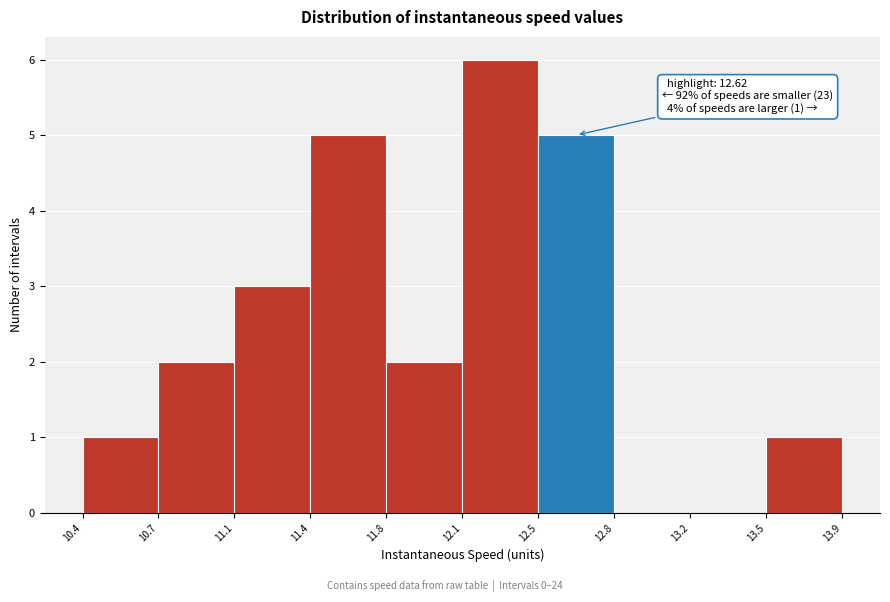

Reading left to right, what are all the values shown in this chart?

10.4=1	10.7=2	11.1=3	11.4=5	11.8=2	12.1=6	12.5=5	12.8=0	13.2=0	13.5=1